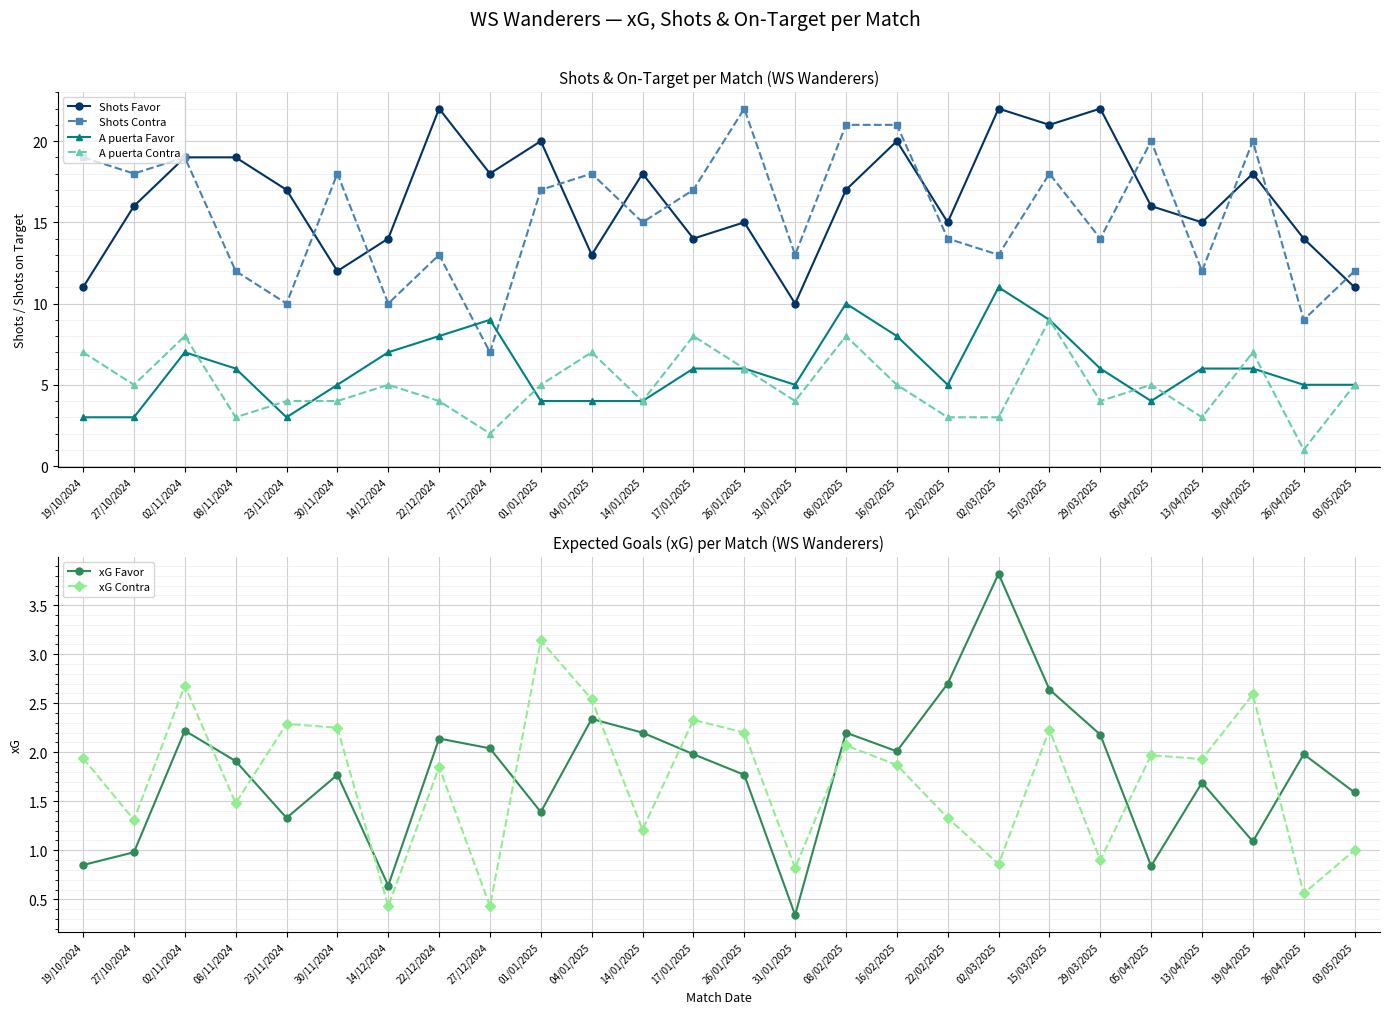

True or false: Shots Contra has more than 1 interior local peaks.

True